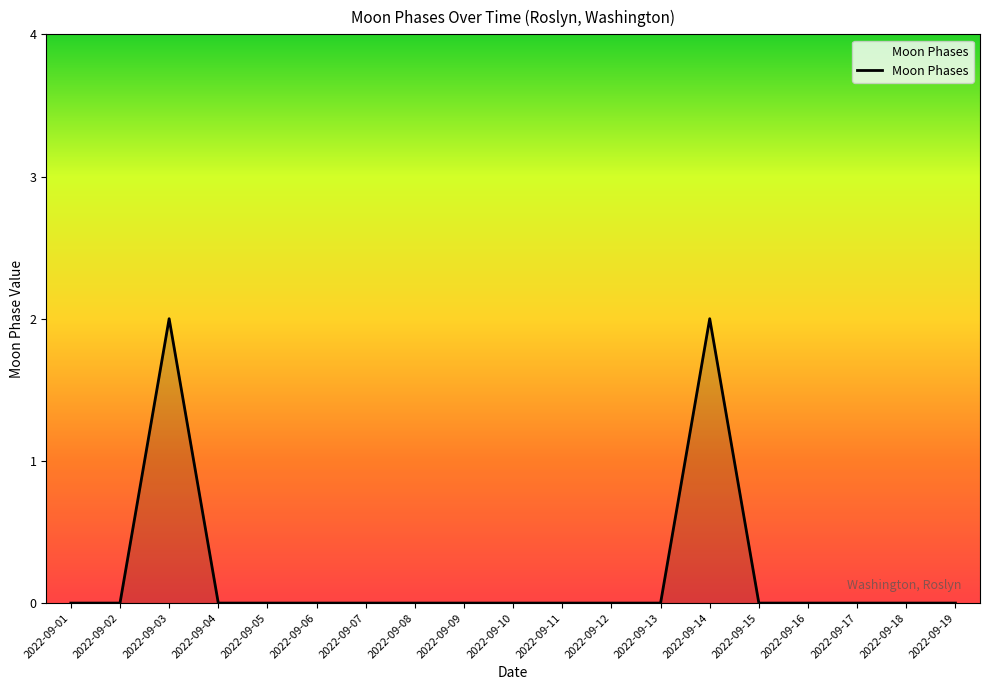

Reading left to right, list all the values displayed in this chart.

2022-09-01=0	2022-09-02=0	2022-09-03=2	2022-09-04=0	2022-09-05=0	2022-09-06=0	2022-09-07=0	2022-09-08=0	2022-09-09=0	2022-09-10=0	2022-09-11=0	2022-09-12=0	2022-09-13=0	2022-09-14=2	2022-09-15=0	2022-09-16=0	2022-09-17=0	2022-09-18=0	2022-09-19=0